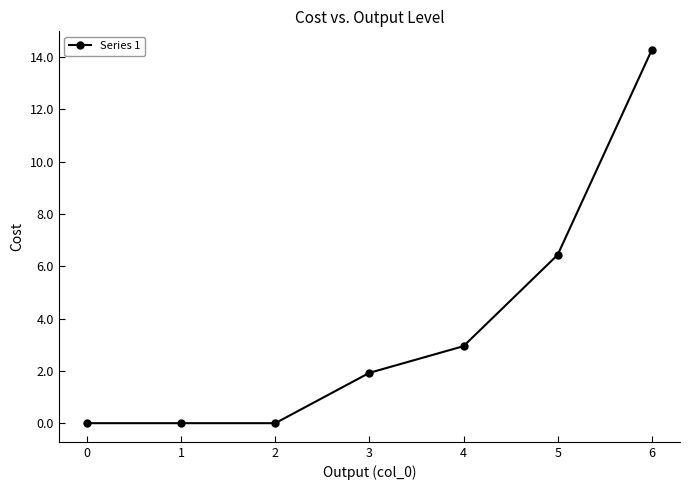

How many lines are shown in the chart?

1